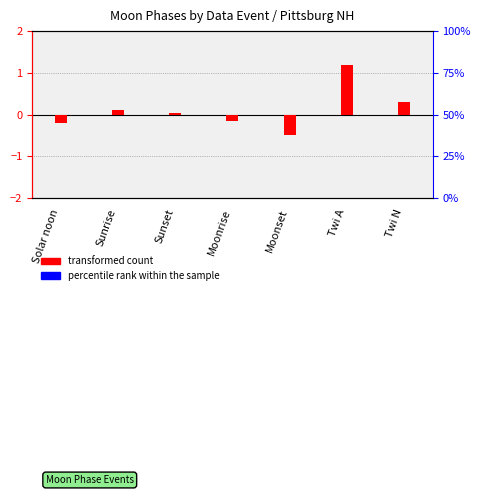

Reading right to left, extract all data points from this chart.

transformed count: Twi N=0.3	Twi A=1.2	Moonset=-0.5	Moonrise=-0.1	Sunset=0.1	Sunrise=0.1	Solar noon=-0.2
percentile rank within the sample: Twi N=-0.2	Twi A=0.2	Moonset=-0.5	Moonrise=-0.5	Sunset=0.1	Sunrise=-0.8	Solar noon=-0.8